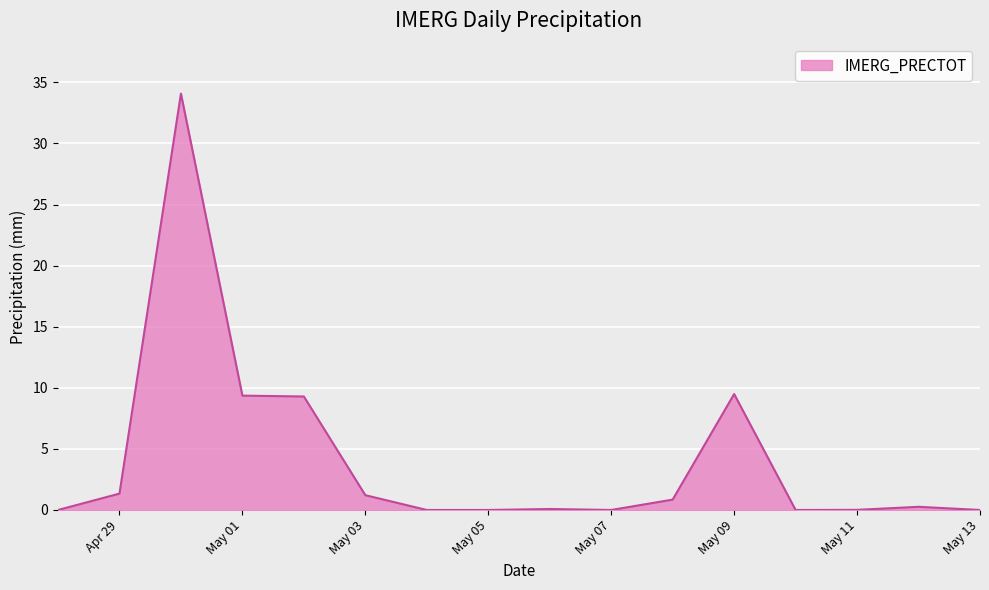

What is the maximum value shown in the chart?

34.1